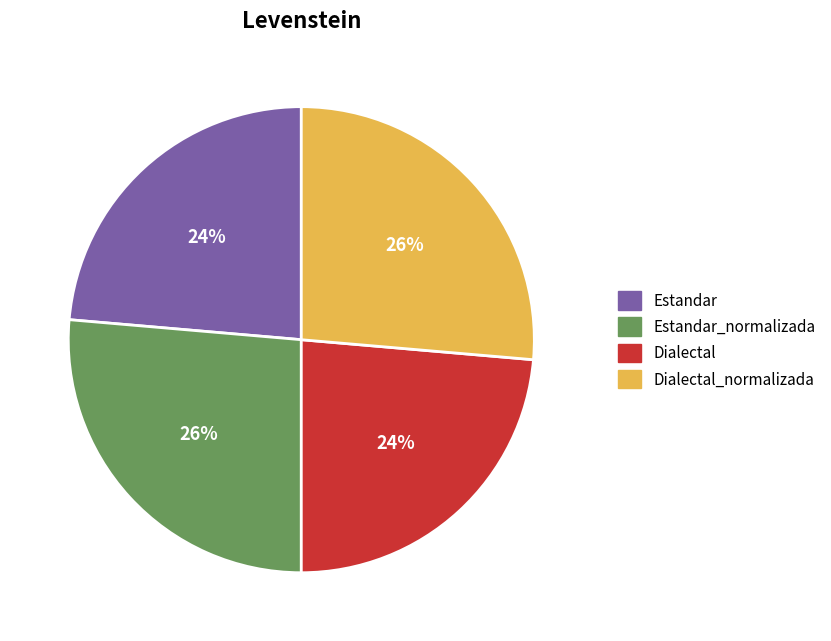

Is there a majority slice in this chart?

No